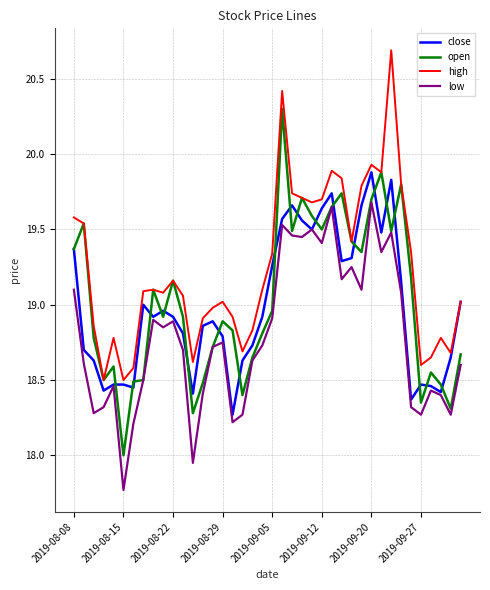

Which series has the largest total across all categories?

high